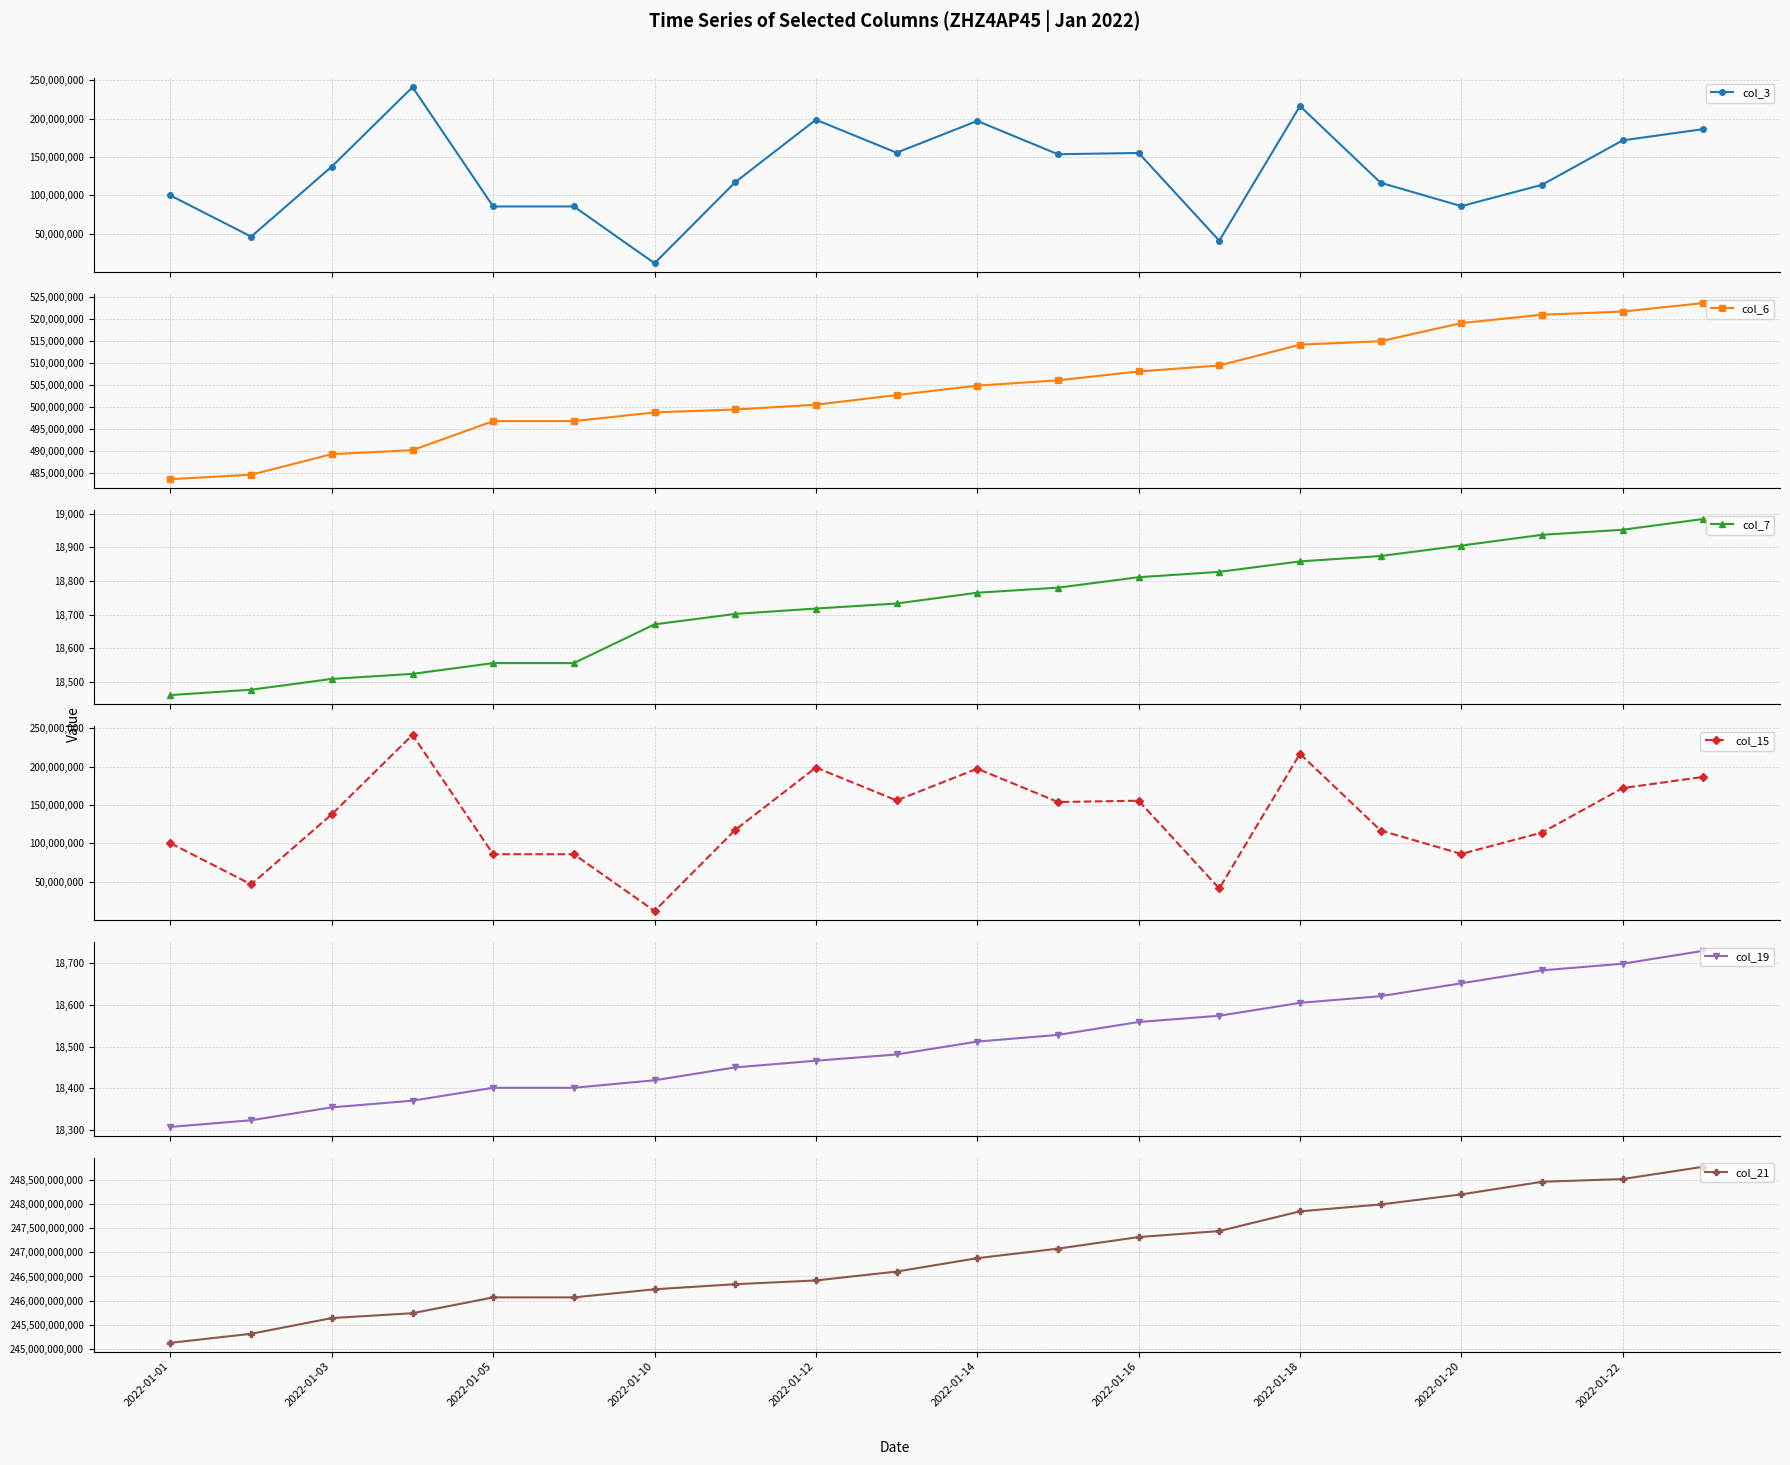

What is the value of the col_7 point at the 1st from the left?

18461